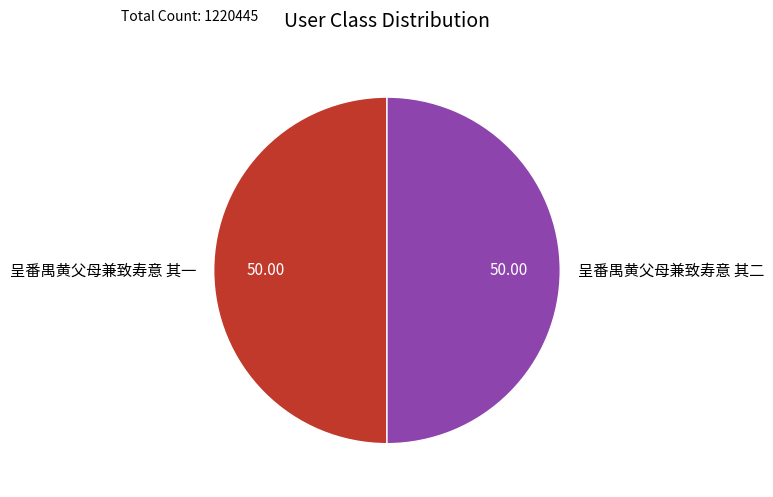

Is it true that 呈番禺黄父母兼致寿意 其二 is 50% of the pie?

True